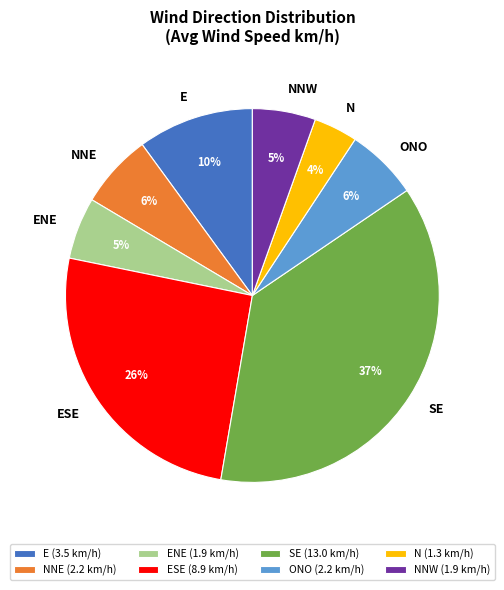

Do ENE and NNW together represent more than half of the pie?

No